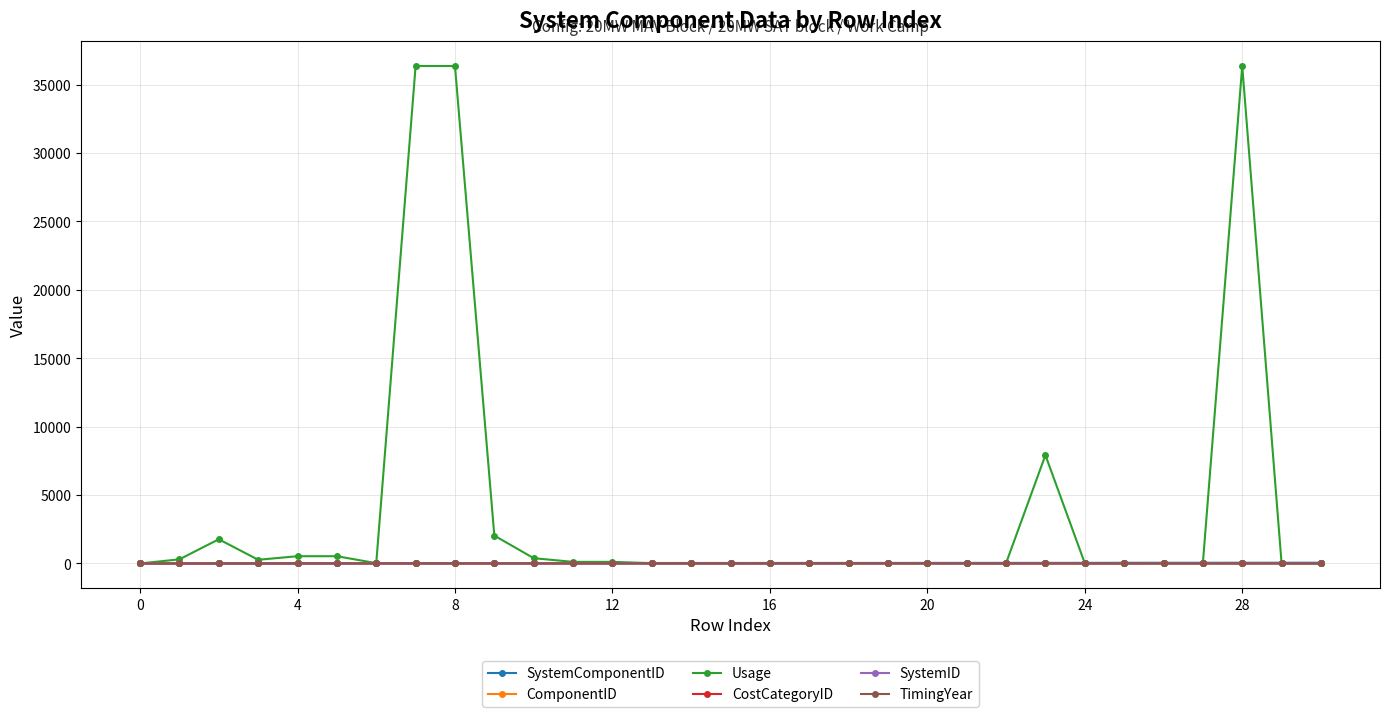

Which series has the largest total across all categories?

Usage